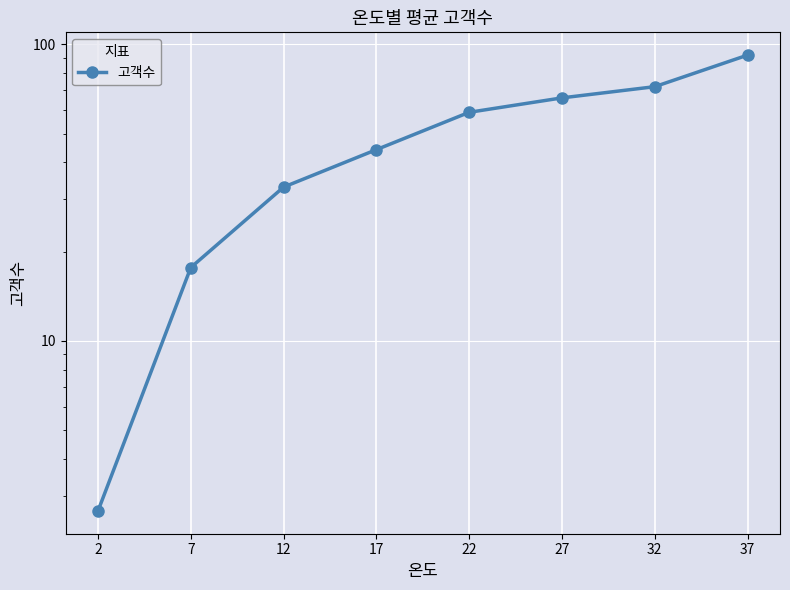

Rank the categories by value from lowest to highest.

2, 7, 12, 17, 22, 27, 32, 37